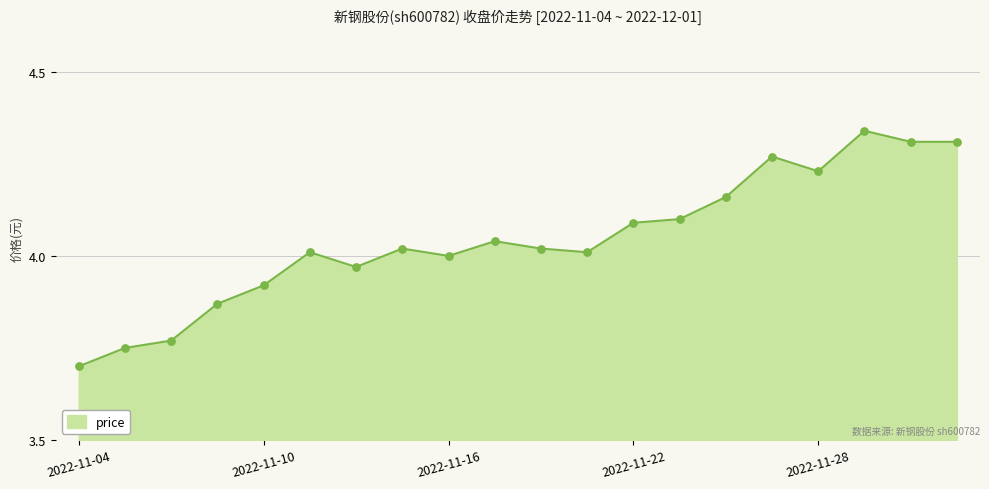

What is the difference between the maximum and minimum values?

0.6